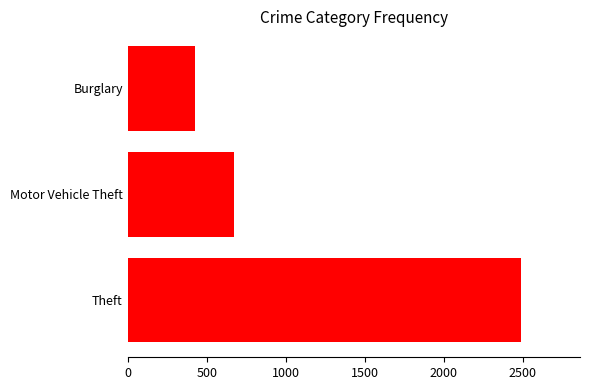

The chart shows a value of 423 at Burglary. True or false?

True